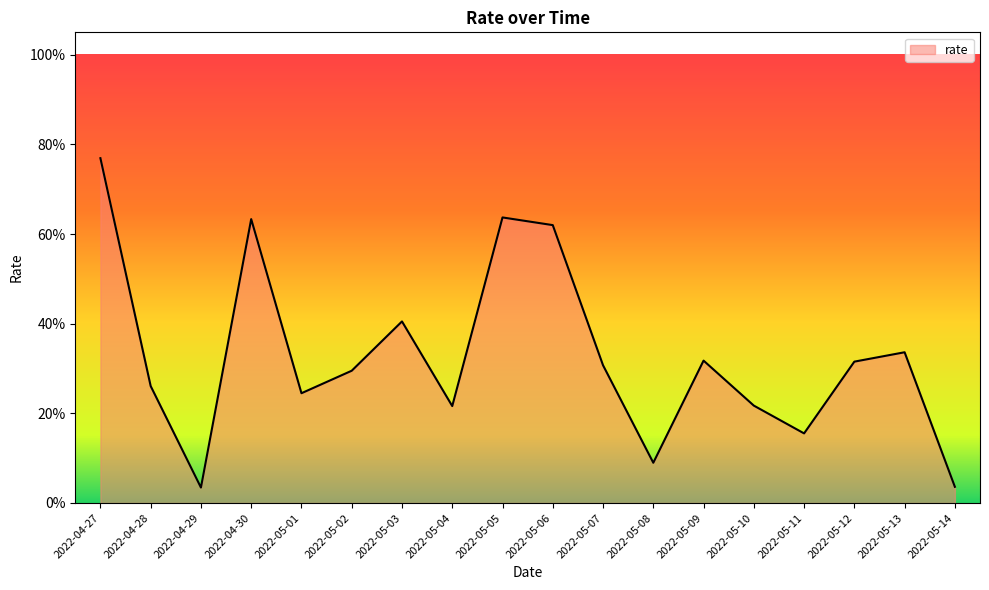

Reading left to right, extract all data points from this chart.

2022-04-27=0.8	2022-04-28=0.3	2022-04-29=0.0	2022-04-30=0.6	2022-05-01=0.2	2022-05-02=0.3	2022-05-03=0.4	2022-05-04=0.2	2022-05-05=0.6	2022-05-06=0.6	2022-05-07=0.3	2022-05-08=0.1	2022-05-09=0.3	2022-05-10=0.2	2022-05-11=0.2	2022-05-12=0.3	2022-05-13=0.3	2022-05-14=0.0